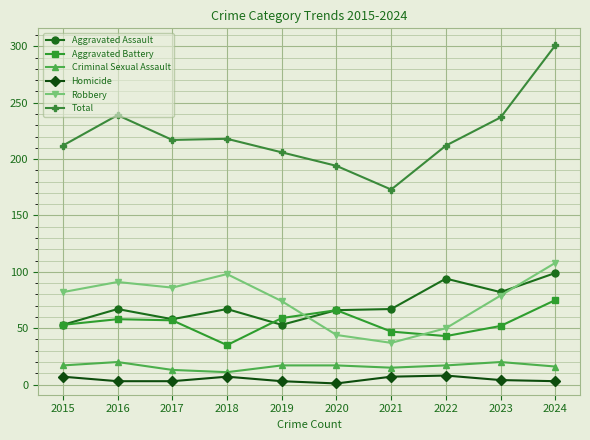

What is the greatest value displayed?

301